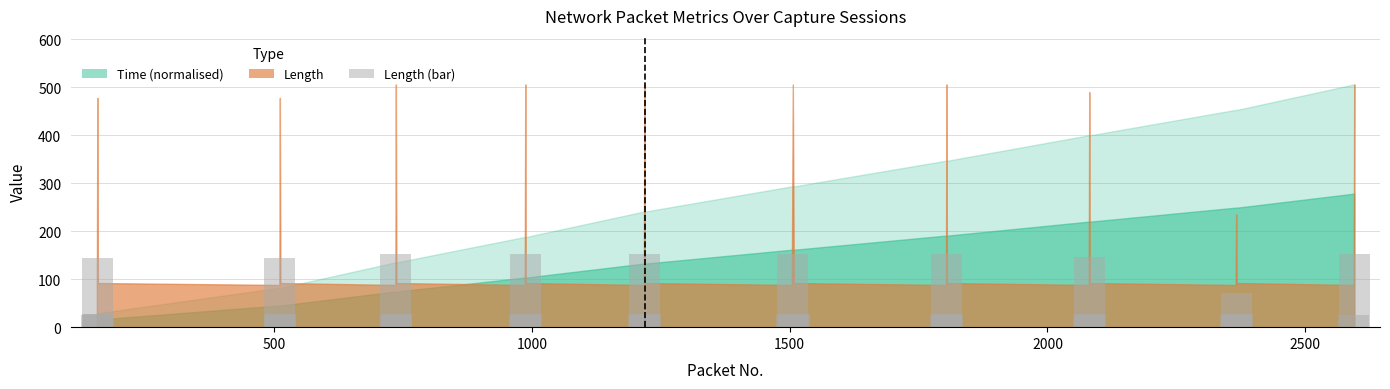

What is the average value?

57.3